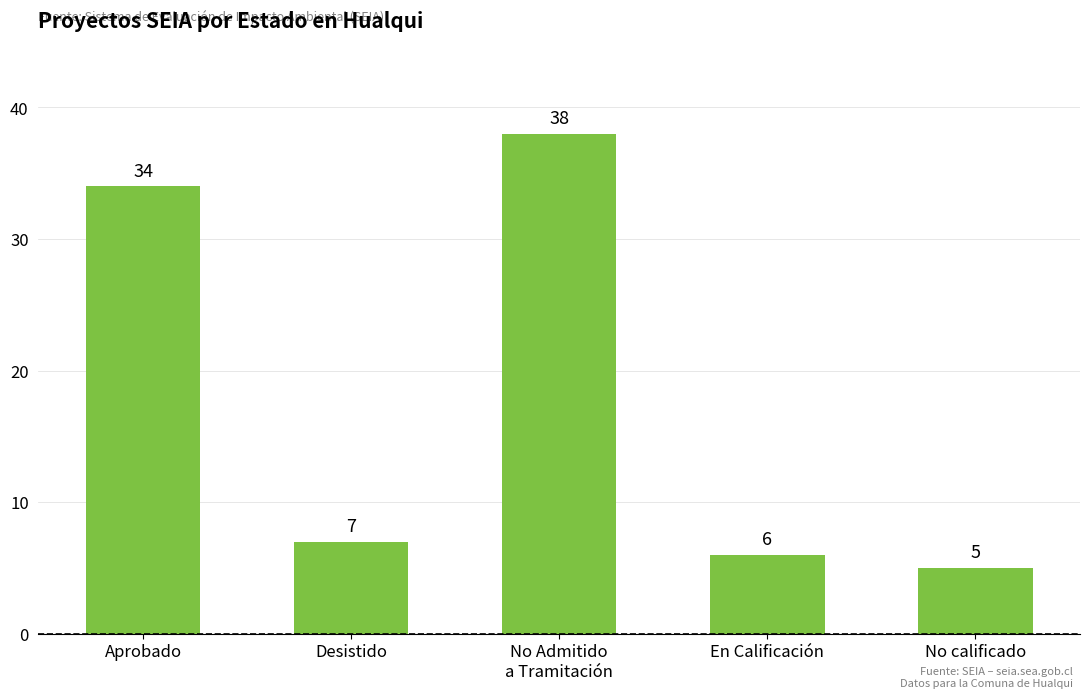

What position from the right is No Admitido
a Tramitación?

3